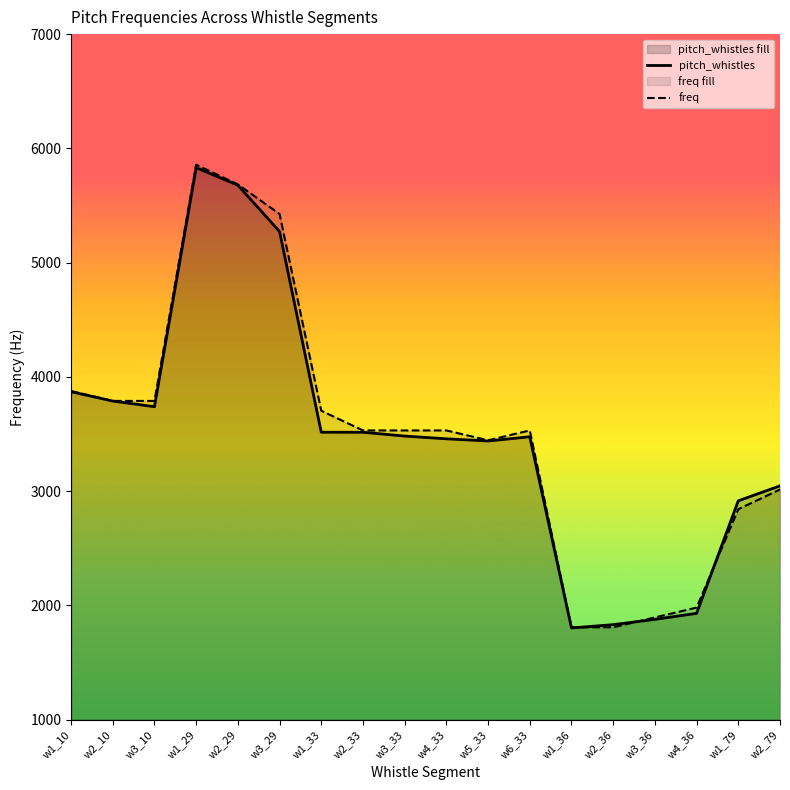

What are all the series names shown in the legend?

pitch_whistles, freq